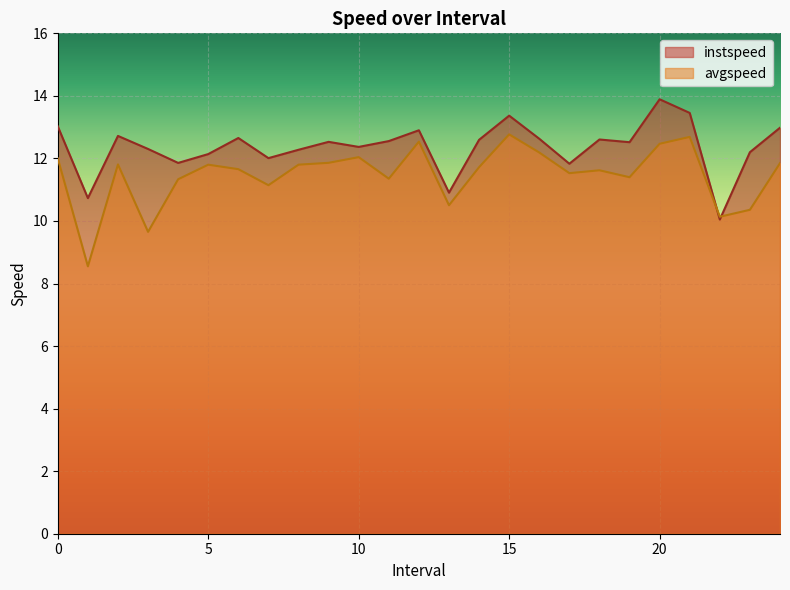

Which label corresponds to the smallest value in the chart?

1.0